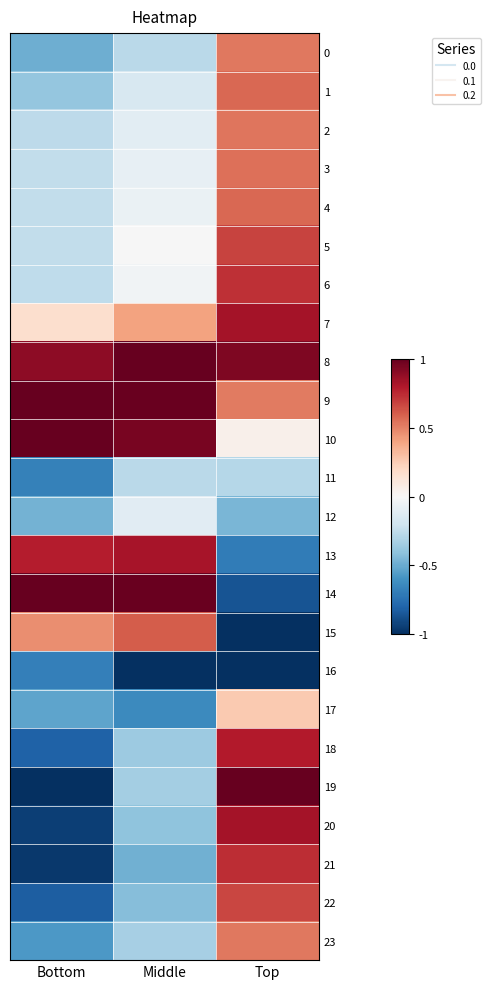

Reading left to right, extract all data points from this chart.

0: Bottom=-0.5	Middle=-0.3	Top=0.5
1: Bottom=-0.4	Middle=-0.2	Top=0.6
2: Bottom=-0.3	Middle=-0.1	Top=0.5
3: Bottom=-0.2	Middle=-0.1	Top=0.5
4: Bottom=-0.2	Middle=-0.1	Top=0.6
5: Bottom=-0.2	Middle=-0.0	Top=0.7
6: Bottom=-0.3	Middle=-0.0	Top=0.7
7: Bottom=0.2	Middle=0.4	Top=0.8
8: Bottom=0.9	Middle=1.0	Top=0.9
9: Bottom=1.0	Middle=1.0	Top=0.5
10: Bottom=1.0	Middle=0.9	Top=0.1
11: Bottom=-0.7	Middle=-0.3	Top=-0.3
12: Bottom=-0.5	Middle=-0.1	Top=-0.5
13: Bottom=0.8	Middle=0.8	Top=-0.7
14: Bottom=1.0	Middle=1.0	Top=-0.9
15: Bottom=0.5	Middle=0.6	Top=-1.0
16: Bottom=-0.7	Middle=-1.0	Top=-1.0
17: Bottom=-0.5	Middle=-0.6	Top=0.3
18: Bottom=-0.8	Middle=-0.4	Top=0.8
19: Bottom=-1.0	Middle=-0.3	Top=1.0
20: Bottom=-0.9	Middle=-0.4	Top=0.8
21: Bottom=-1.0	Middle=-0.5	Top=0.7
22: Bottom=-0.8	Middle=-0.4	Top=0.7
23: Bottom=-0.6	Middle=-0.3	Top=0.5